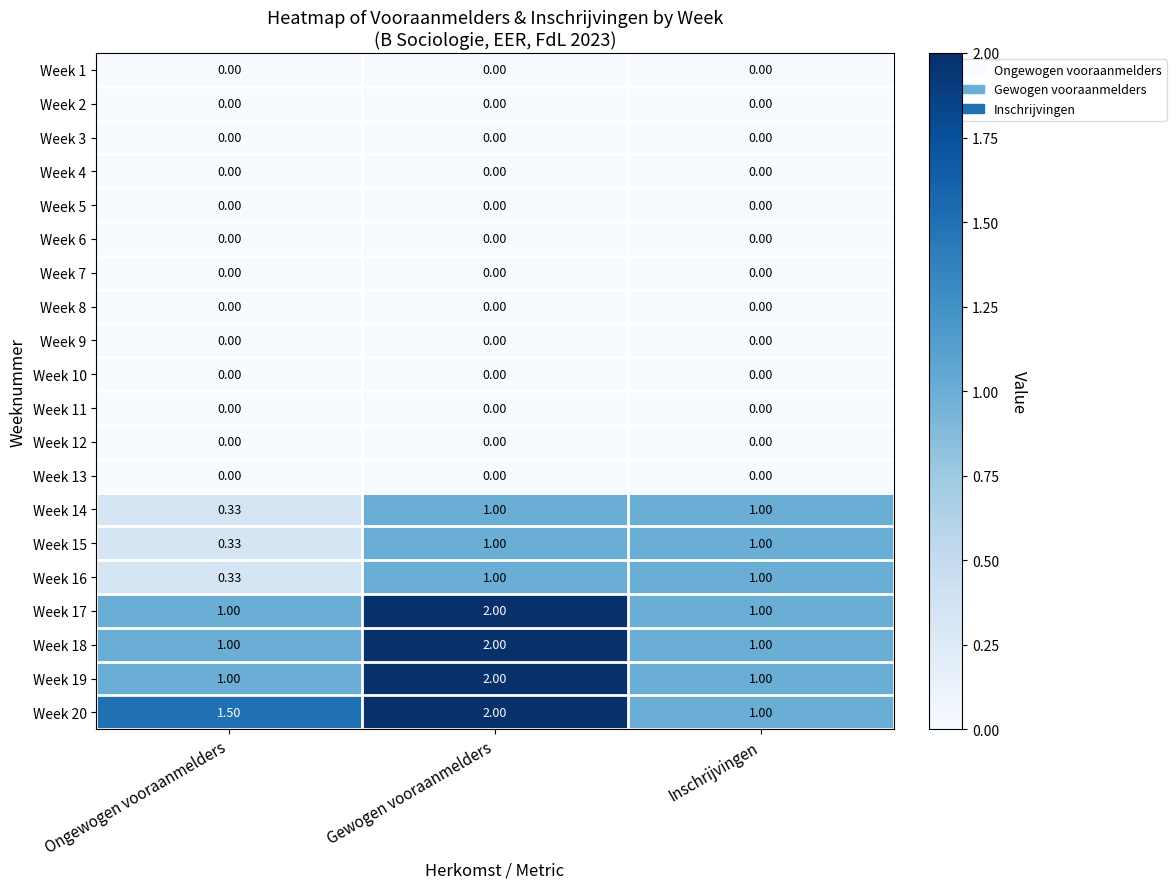

List the labels in order of Week 20 value, smallest first.

Inschrijvingen, Ongewogen vooraanmelders, Gewogen vooraanmelders